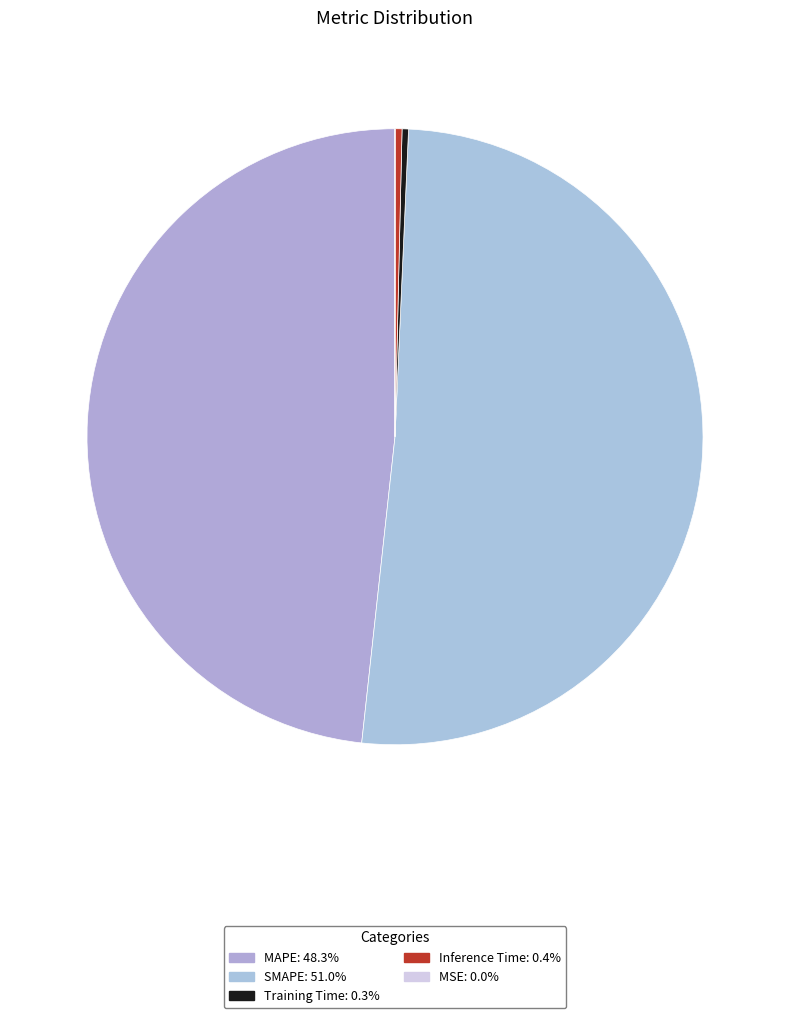

What portion of the pie excludes Training Time?

99.7%